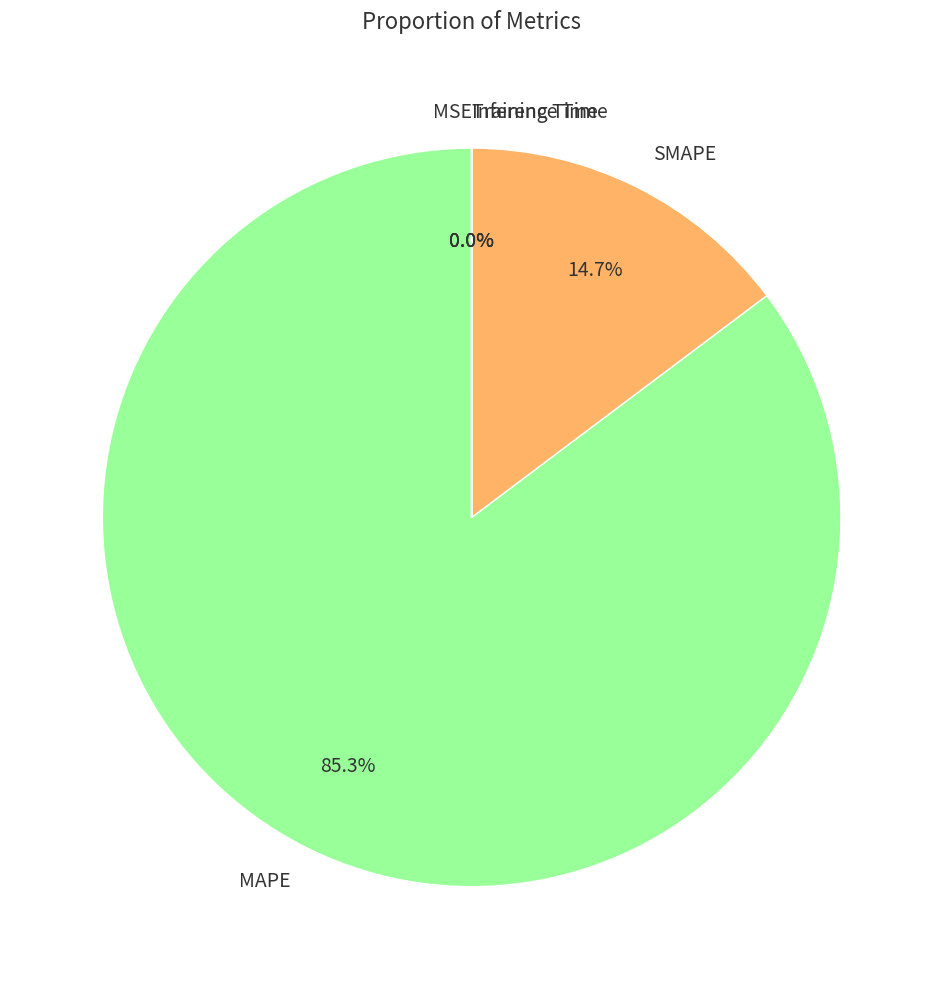

Which slice is the largest?

MAPE